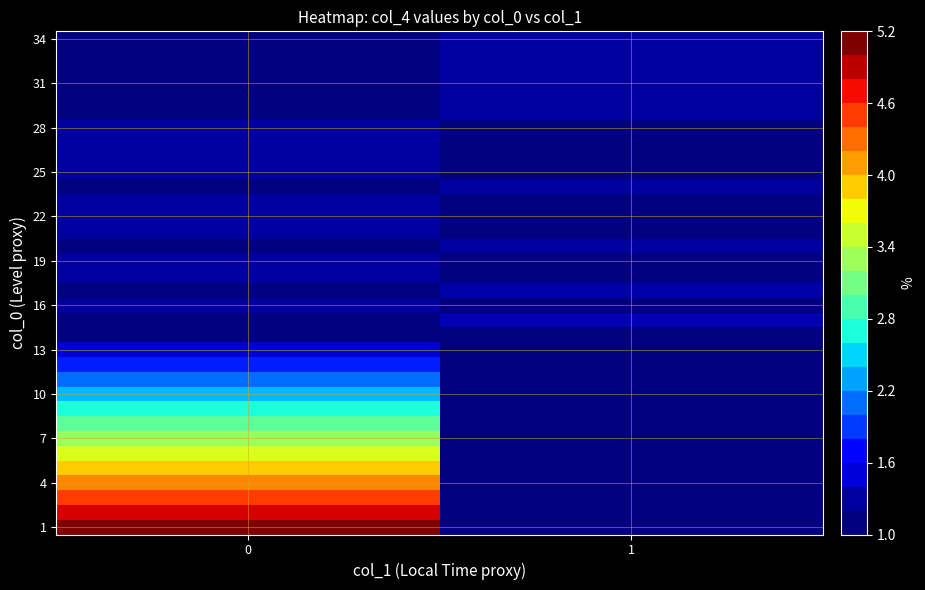

The 19 series shows 2.0 at 0. True or false?

False